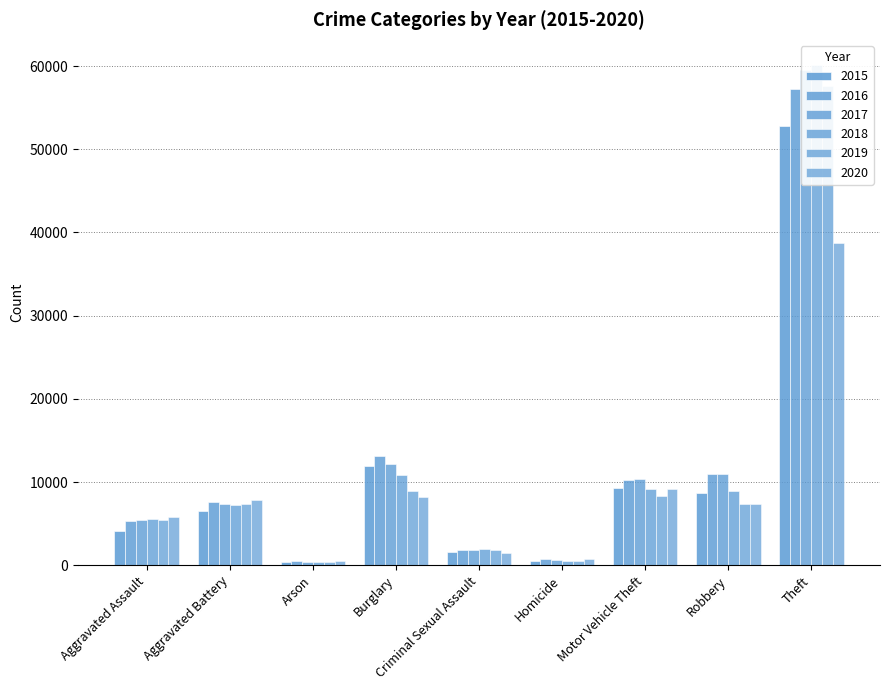

What is the difference between the maximum and minimum values in the 2018 series?

59804